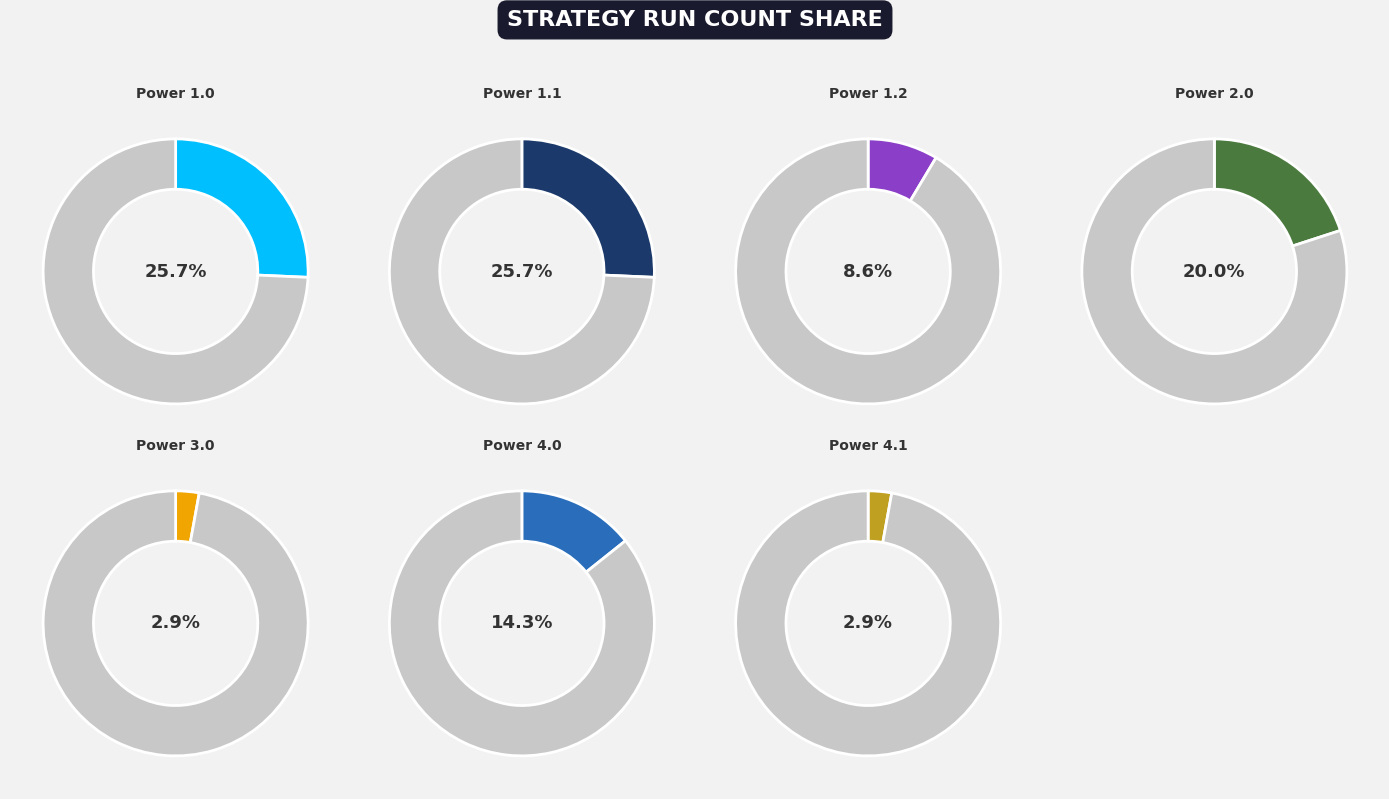

To the nearest percent, what percentage of the pie is Power 1.2?

9%